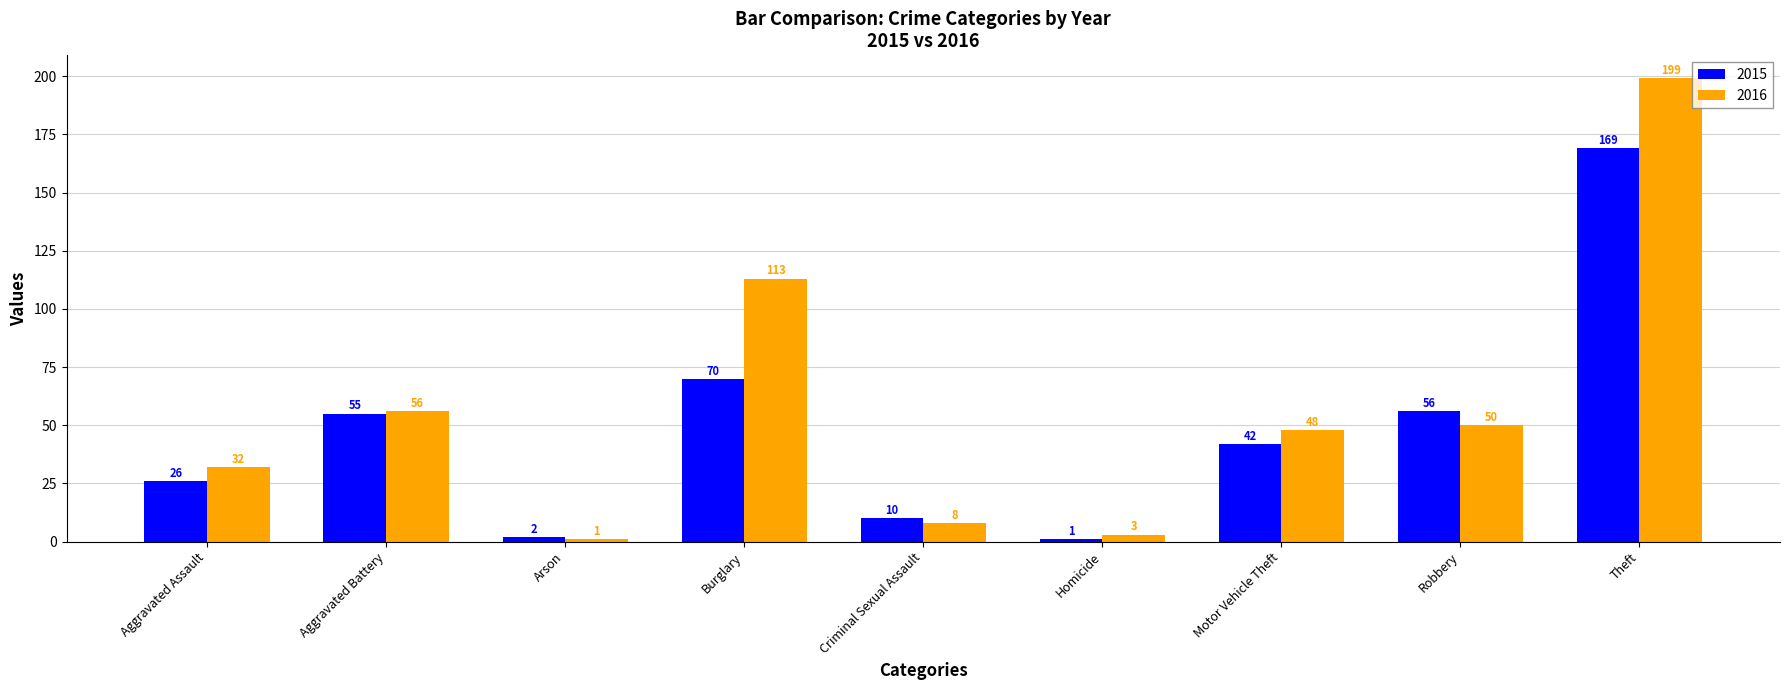

What is the minimum value shown in the chart?

1